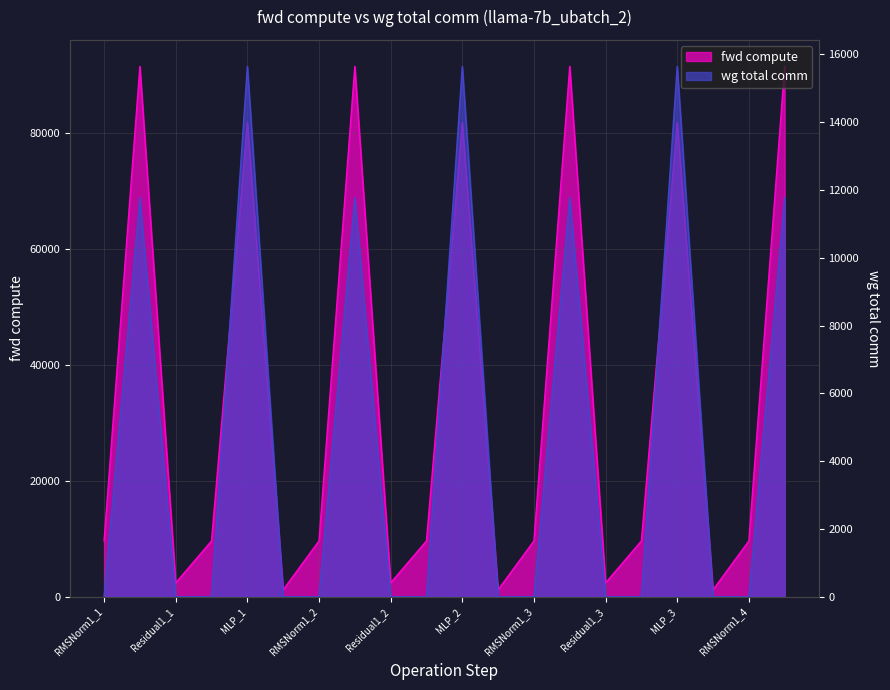

Reading left to right, list all the values displayed in this chart.

fwd compute: RMSNorm1_1=9629.8	ATTN_1=91502.2	Residual1_1=2387.9	RMSNorm2_1=9629.8	MLP_1=81809.3	Residual2_1=1193.9	RMSNorm1_2=9629.8	ATTN_2=91502.2	Residual1_2=2387.9	RMSNorm2_2=9629.8	MLP_2=81809.3	Residual2_2=1193.9	RMSNorm1_3=9629.8	ATTN_3=91502.2	Residual1_3=2387.9	RMSNorm2_3=9629.8	MLP_3=81809.3	Residual2_3=1193.9	RMSNorm1_4=9629.8	ATTN_4=91502.2
wg total comm: RMSNorm1_1=0.0	ATTN_1=11780.2	Residual1_1=0.0	RMSNorm2_1=0.0	MLP_1=15648.0	Residual2_1=0.0	RMSNorm1_2=0.0	ATTN_2=11780.2	Residual1_2=0.0	RMSNorm2_2=0.0	MLP_2=15648.0	Residual2_2=0.0	RMSNorm1_3=0.0	ATTN_3=11780.2	Residual1_3=0.0	RMSNorm2_3=0.0	MLP_3=15648.0	Residual2_3=0.0	RMSNorm1_4=0.0	ATTN_4=11780.2